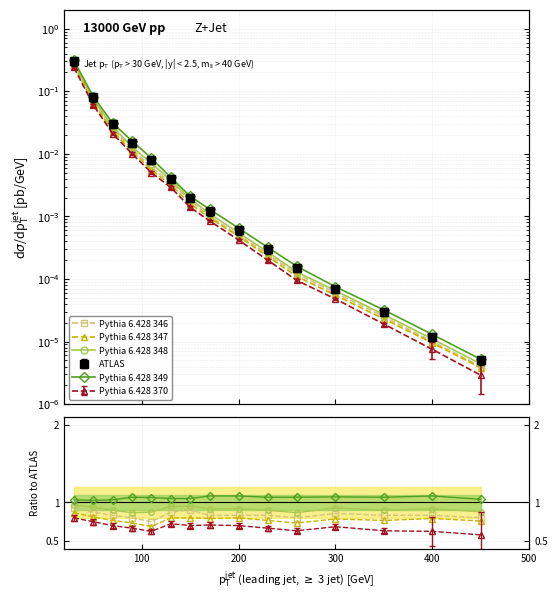

True or false: Pythia 6.428 347 and Pythia 6.428 346 intersect in this chart.

False